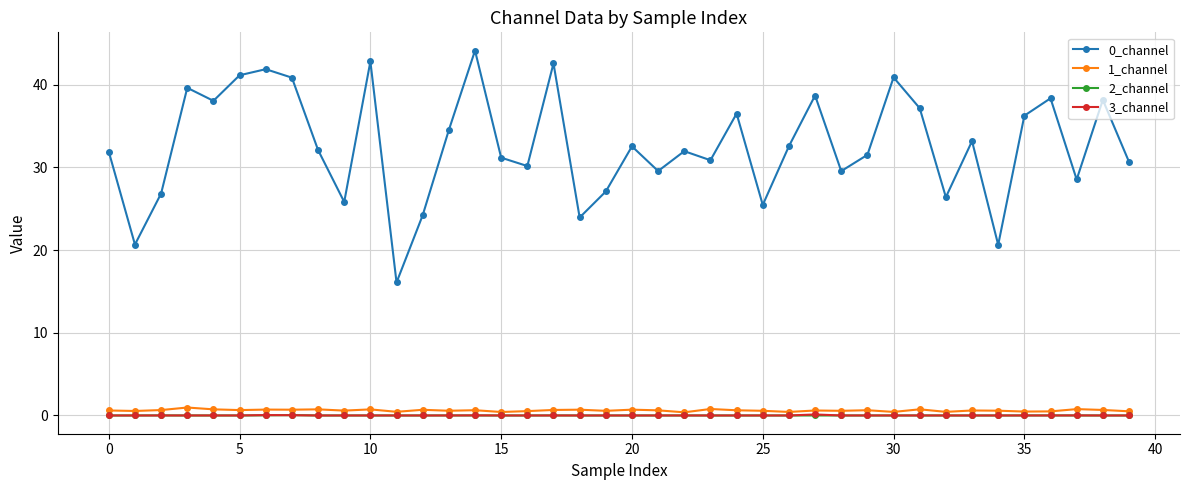

Does the chart display data point markers on the line(s)?

Yes